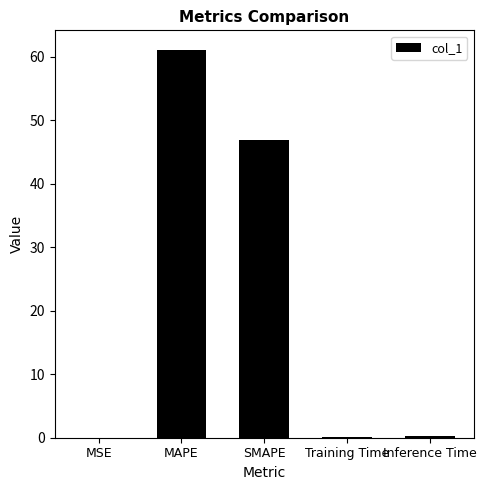

Which category has the highest value across all series?

MAPE